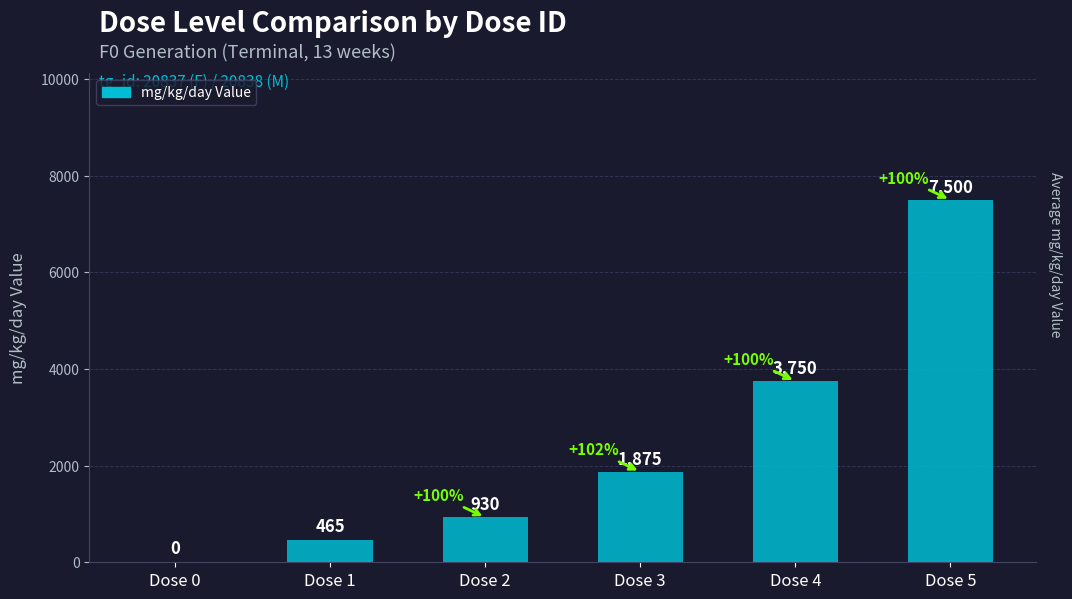

How many data points does each series have?

6